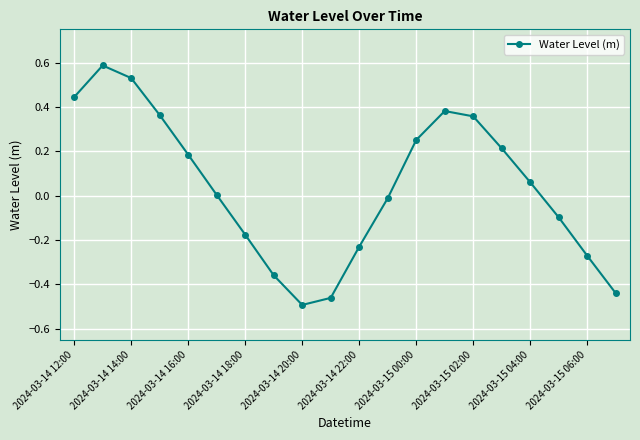

What is the difference between the second highest and second lowest values?

1.0